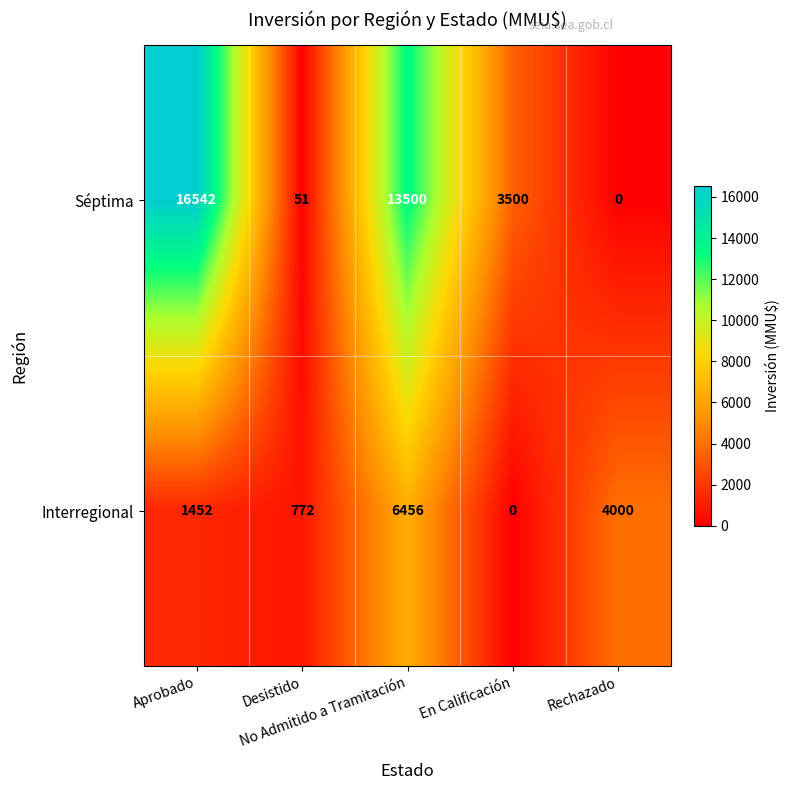

At which category is the sum across all series the highest?

No Admitido a Tramitación